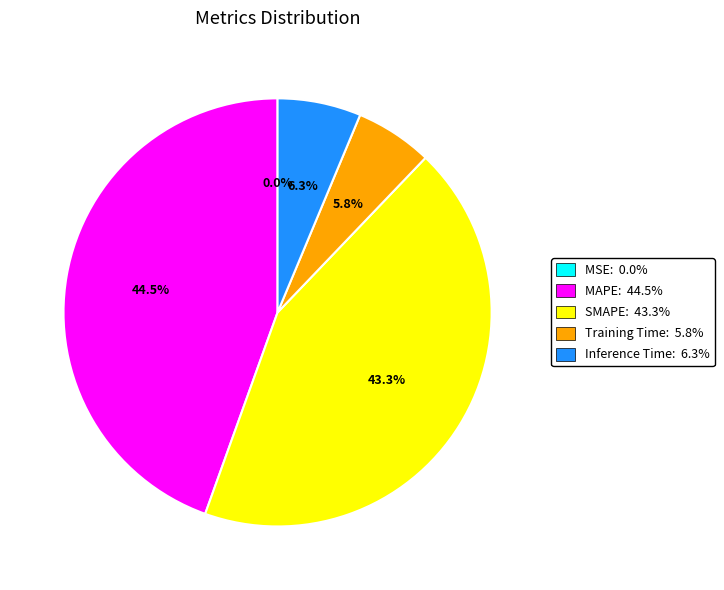

Combined, do Training Time: 5.8% and Inference Time: 6.3% account for over 50%?

No